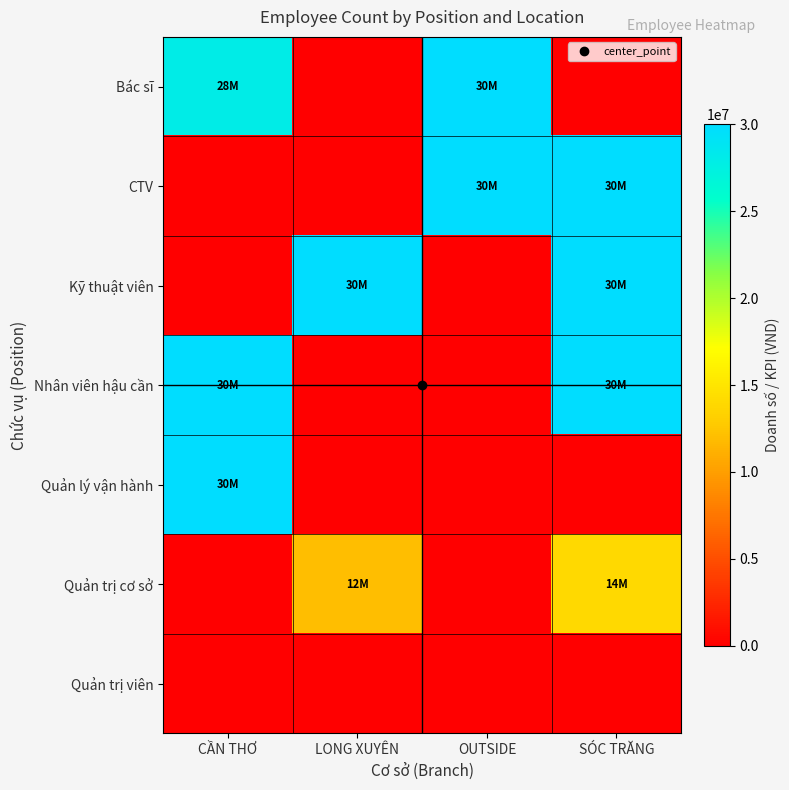

Reading left to right, extract all data points from this chart.

Bác sĩ: CẦN THƠ=28000000	LONG XUYÊN=0	OUTSIDE=30000000	SÓC TRĂNG=0
CTV: CẦN THƠ=0	LONG XUYÊN=0	OUTSIDE=30000000	SÓC TRĂNG=30000000
Kỹ thuật viên: CẦN THƠ=0	LONG XUYÊN=30000000	OUTSIDE=0	SÓC TRĂNG=30000000
Nhân viên hậu cần: CẦN THƠ=30000000	LONG XUYÊN=0	OUTSIDE=0	SÓC TRĂNG=30000000
Quản lý vận hành: CẦN THƠ=30000000	LONG XUYÊN=0	OUTSIDE=0	SÓC TRĂNG=0
Quản trị cơ sở: CẦN THƠ=0	LONG XUYÊN=12000000	OUTSIDE=0	SÓC TRĂNG=14000000
Quản trị viên: CẦN THƠ=0	LONG XUYÊN=0	OUTSIDE=0	SÓC TRĂNG=0